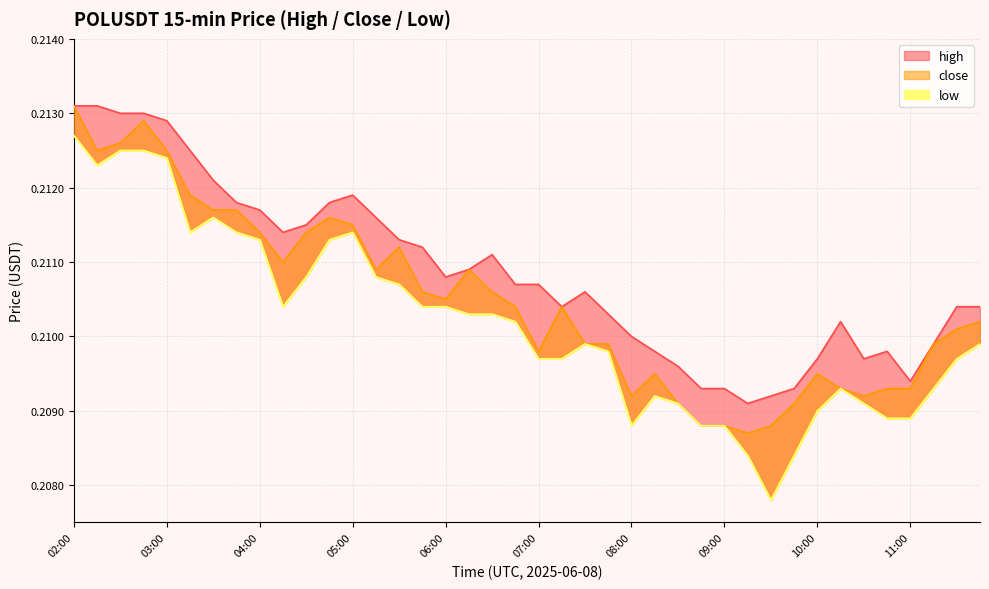

How many lines are shown in the chart?

3